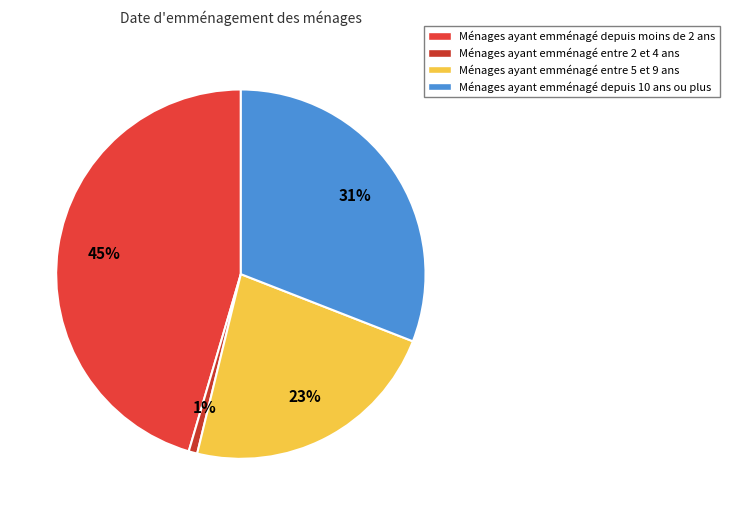

Rank the categories by value from lowest to highest.

Ménages ayant emménagé entre 2 et 4 ans, Ménages ayant emménagé entre 5 et 9 ans, Ménages ayant emménagé depuis 10 ans ou plus, Ménages ayant emménagé depuis moins de 2 ans